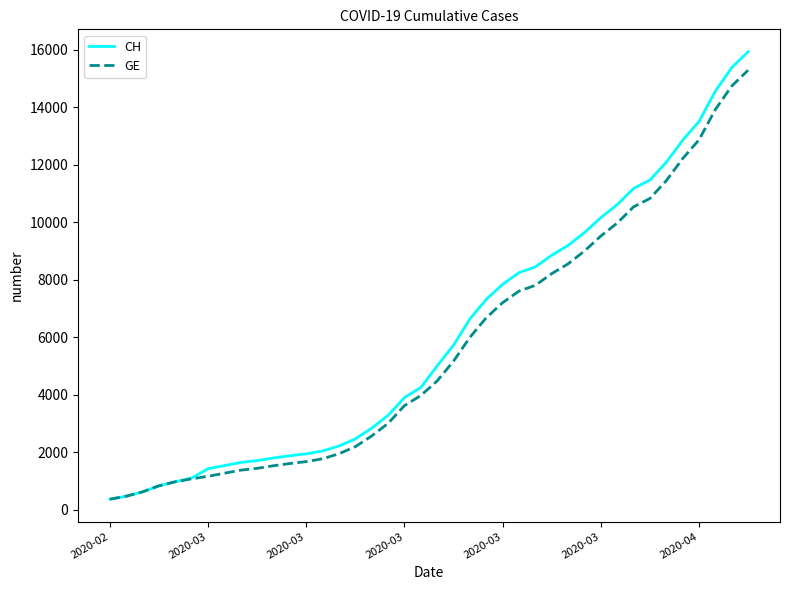

List the series in order of their peak value, highest first.

CH, GE